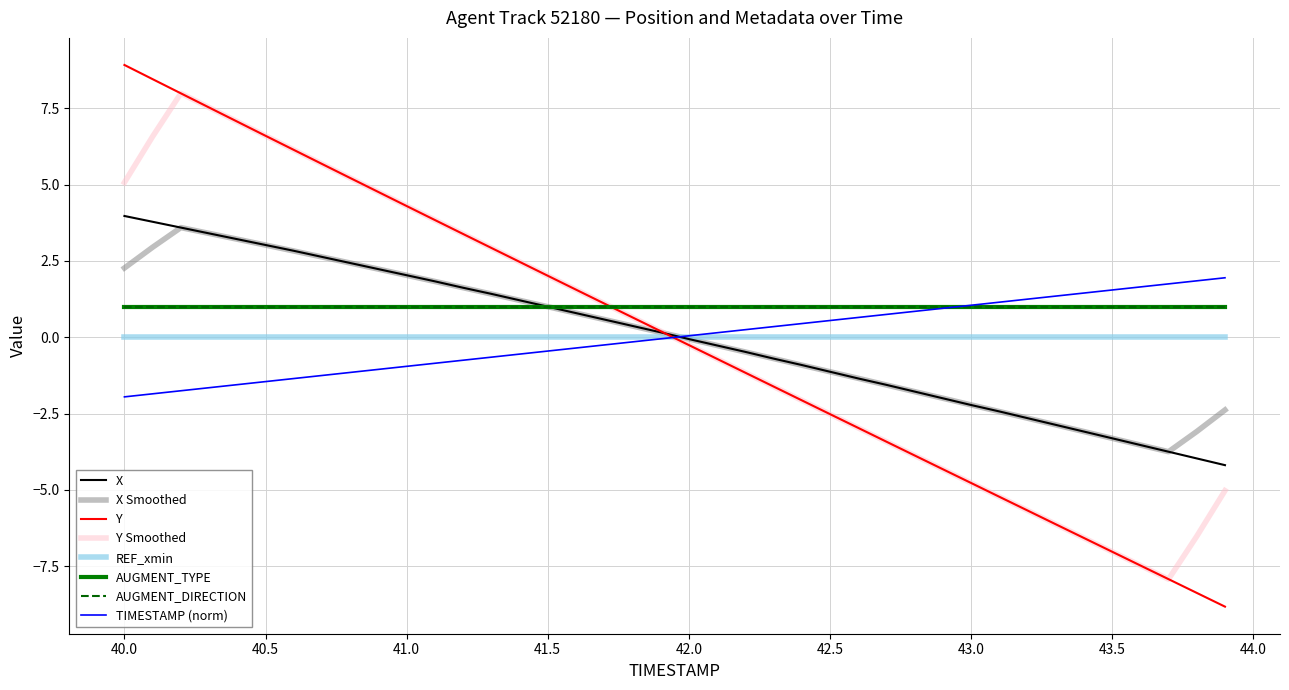

Does the chart have visible grid lines?

Yes